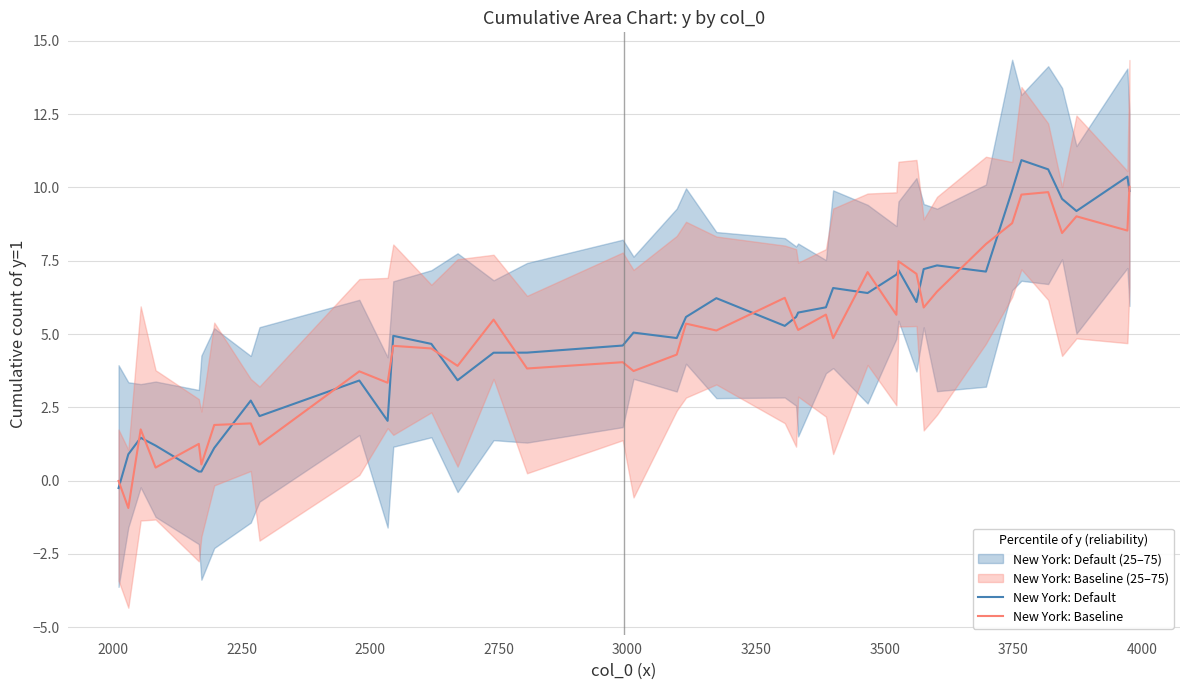

List the series in order of their peak value, highest first.

New York: Default, New York: Baseline